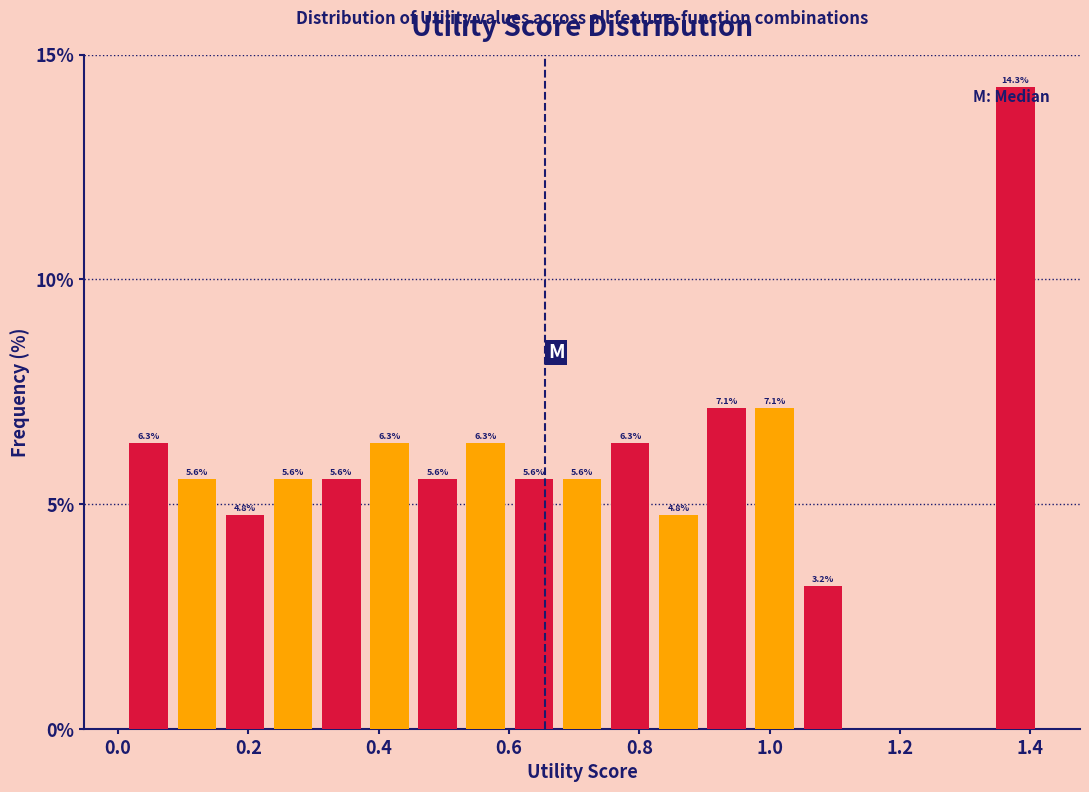

Around what value on the x-axis is the tallest bar? Give the approximate position of its centre, as read against the axis.

1.38